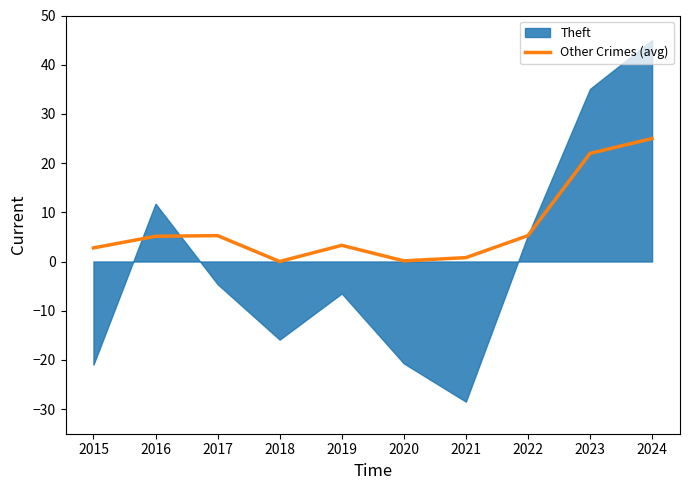

Does the chart display data point markers on the line(s)?

No